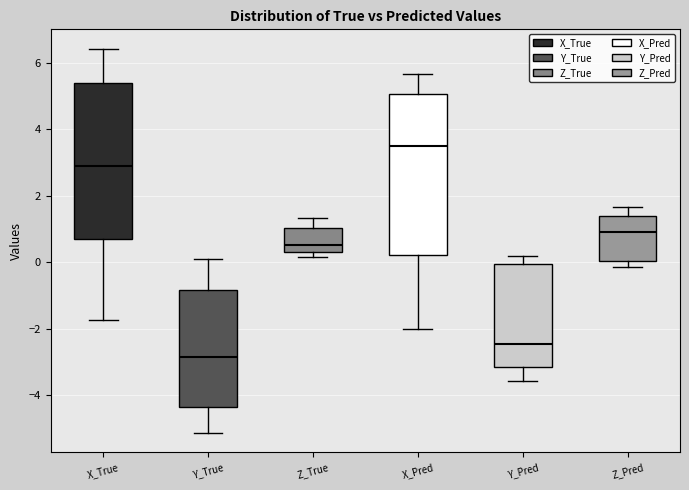

Reading left to right, read every box against the y-axis: the position of its median line, the range the box covers, and the ends of its whiskers. The values are not printed on the chart, so give them approximately, as read against the axis.

X_True: median 3.0, box 0.6 to 5.4, whiskers -1.8 to 6.4
Y_True: median -2.8, box -4.4 to -0.8, whiskers -5.2 to 0.0
Z_True: median 0.6, box 0.4 to 1.0, whiskers 0.2 to 1.4
X_Pred: median 3.4, box 0.2 to 5.0, whiskers -2.0 to 5.6
Y_Pred: median -2.4, box -3.2 to 0.0, whiskers -3.6 to 0.2
Z_Pred: median 1.0, box 0.0 to 1.4, whiskers -0.2 to 1.6